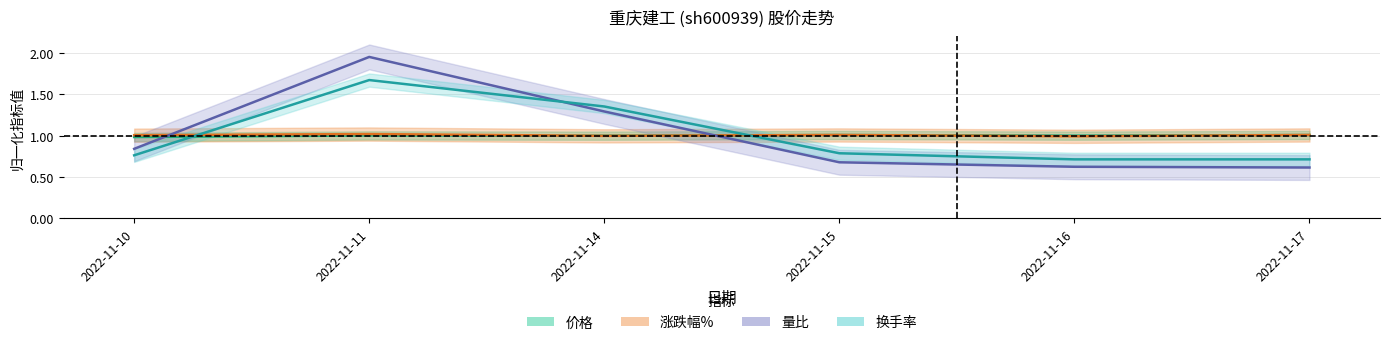

What is the sum of all 涨跌幅% values?

6.0